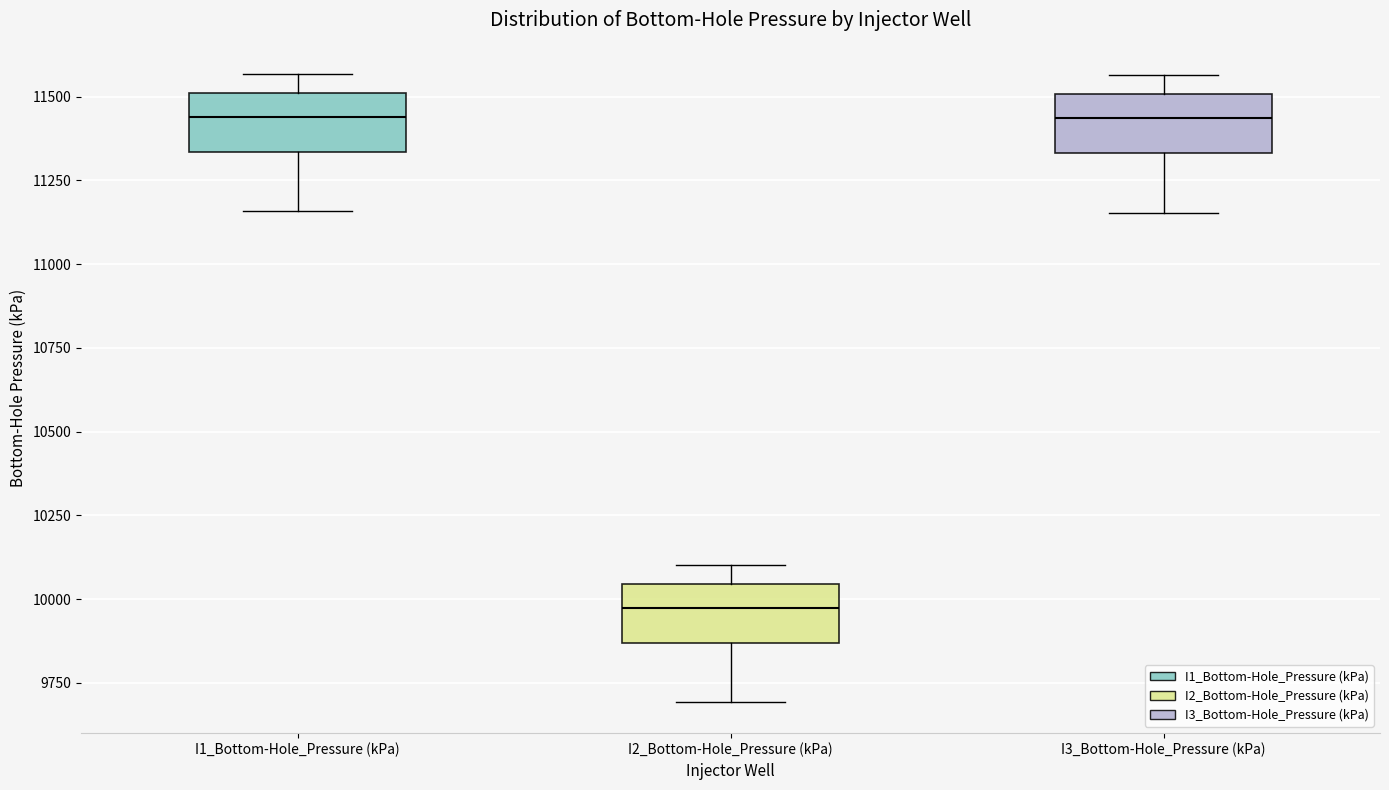

Reading left to right, read every box against the y-axis: the position of its median line, the range the box covers, and the ends of its whiskers. The values are not printed on the chart, so give them approximately, as read against the axis.

I1_Bottom-Hole_Pressure (kPa): median 11450, box 11350 to 11500, whiskers 11150 to 11550
I2_Bottom-Hole_Pressure (kPa): median 9950, box 9850 to 10050, whiskers 9700 to 10100
I3_Bottom-Hole_Pressure (kPa): median 11450, box 11350 to 11500, whiskers 11150 to 11550